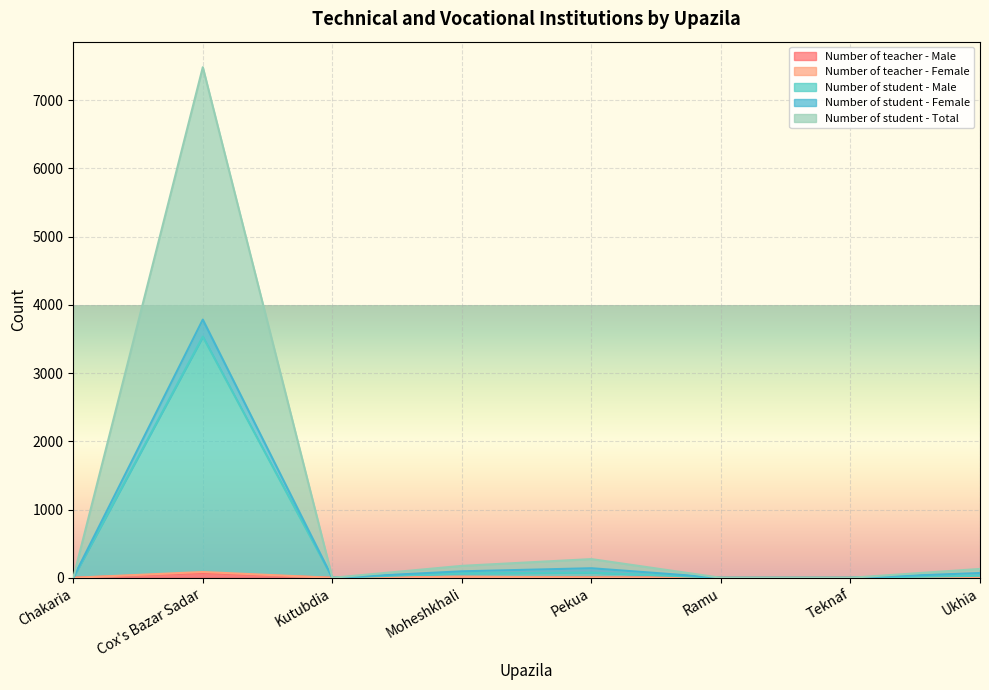

What is the difference between the highest and lowest values at Pekua?

269